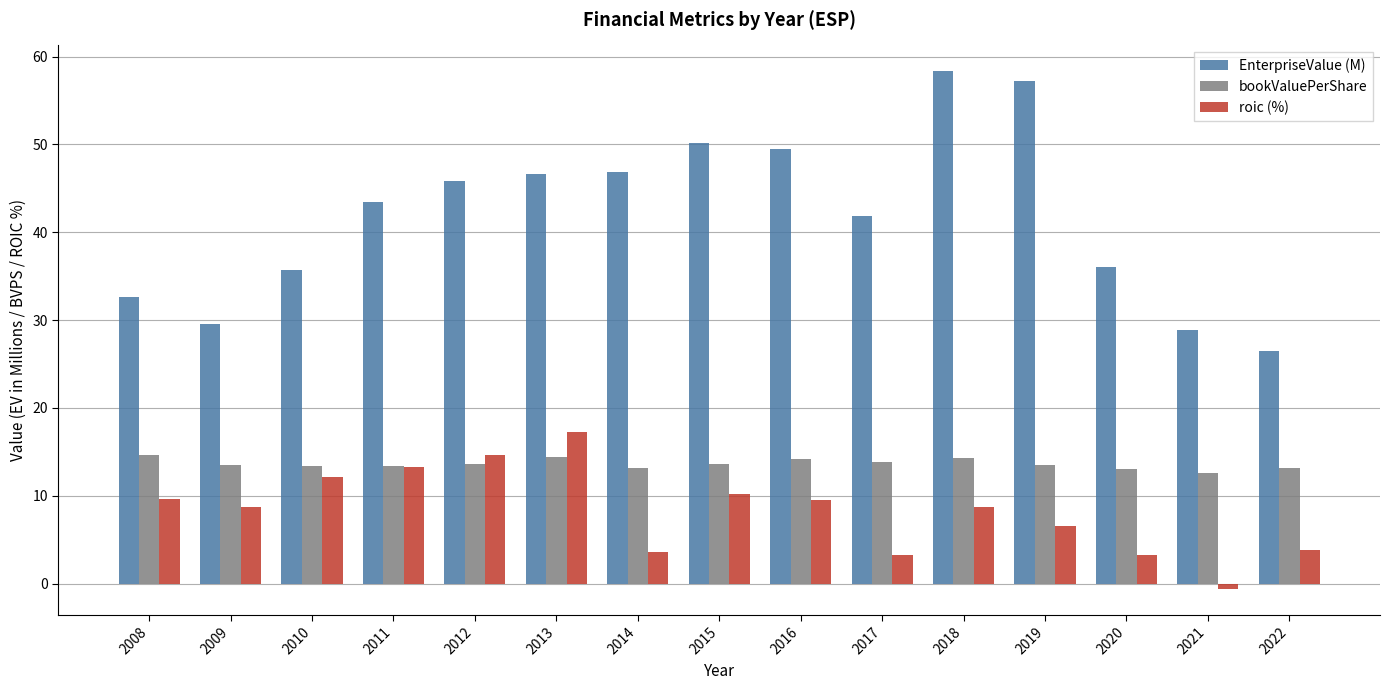

What is the sum of the roic (%) values at 2022 and 2015?

13.9